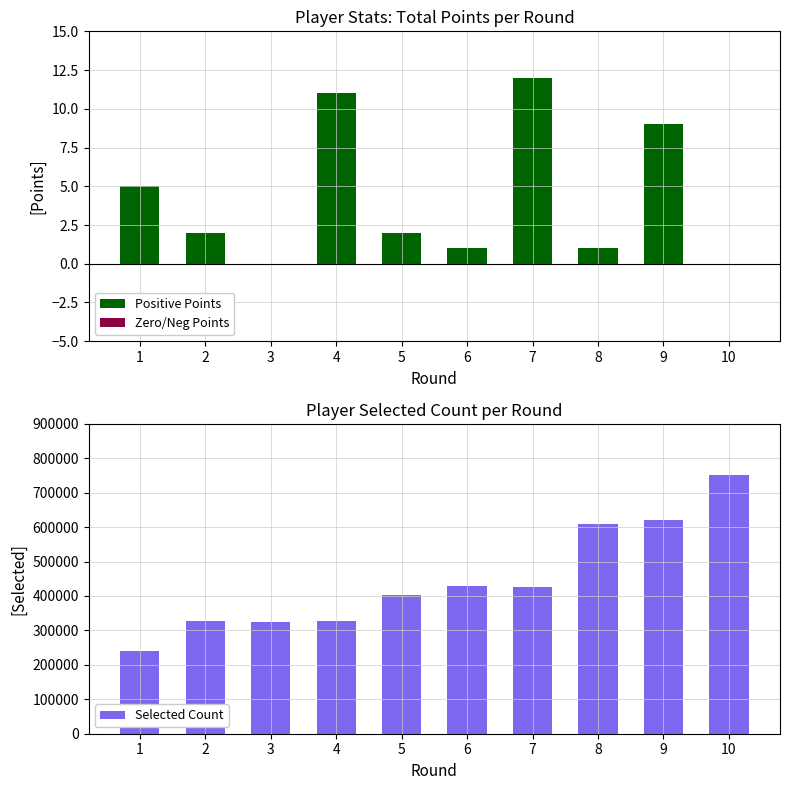

At which category is the sum across all series the highest?

10